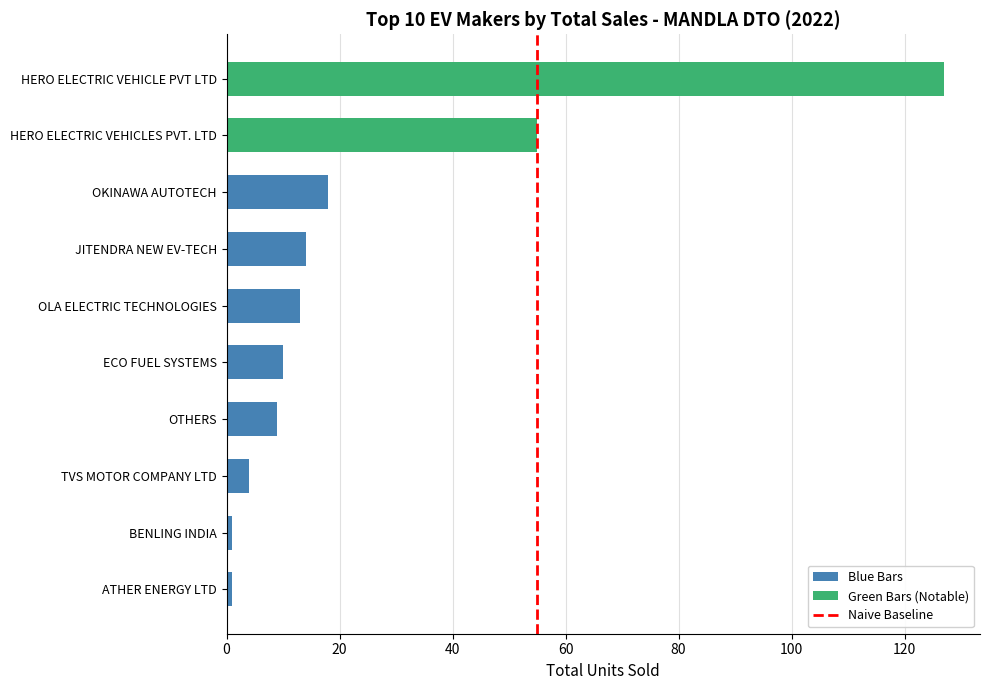

At which category does the chart reach its minimum across all series?

ATHER ENERGY LTD